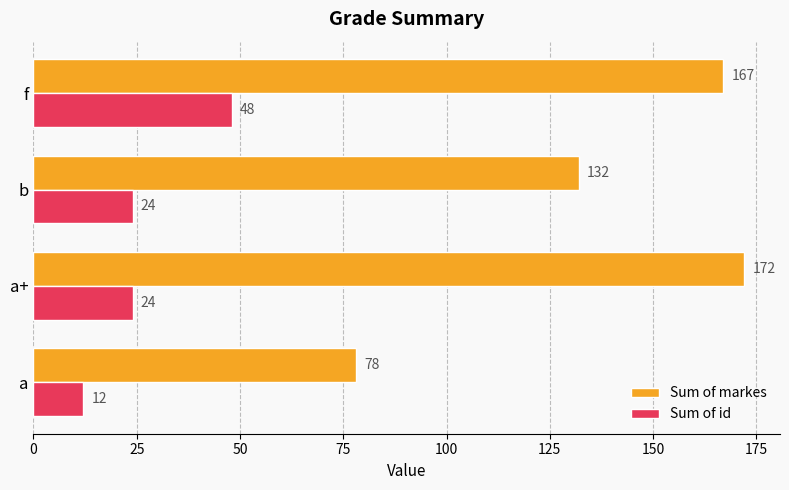

The Sum of id series shows 38 at b. True or false?

False